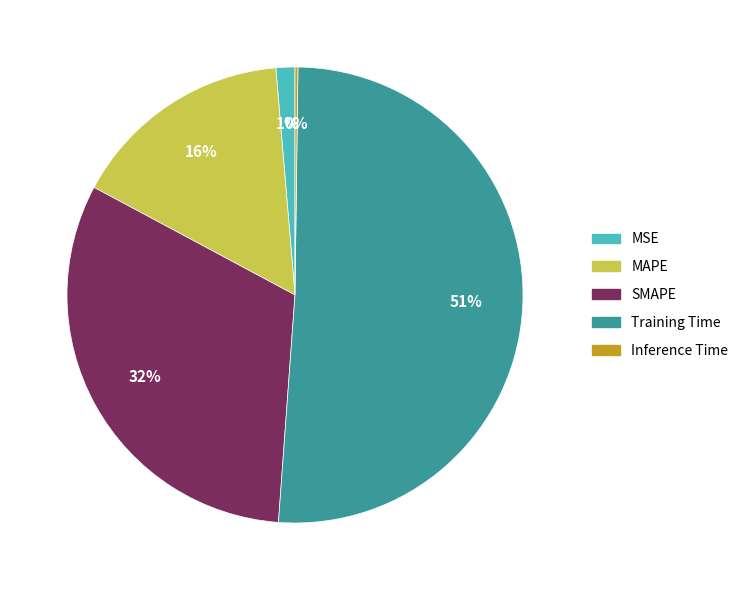

Does MSE represent more than half of the total?

No